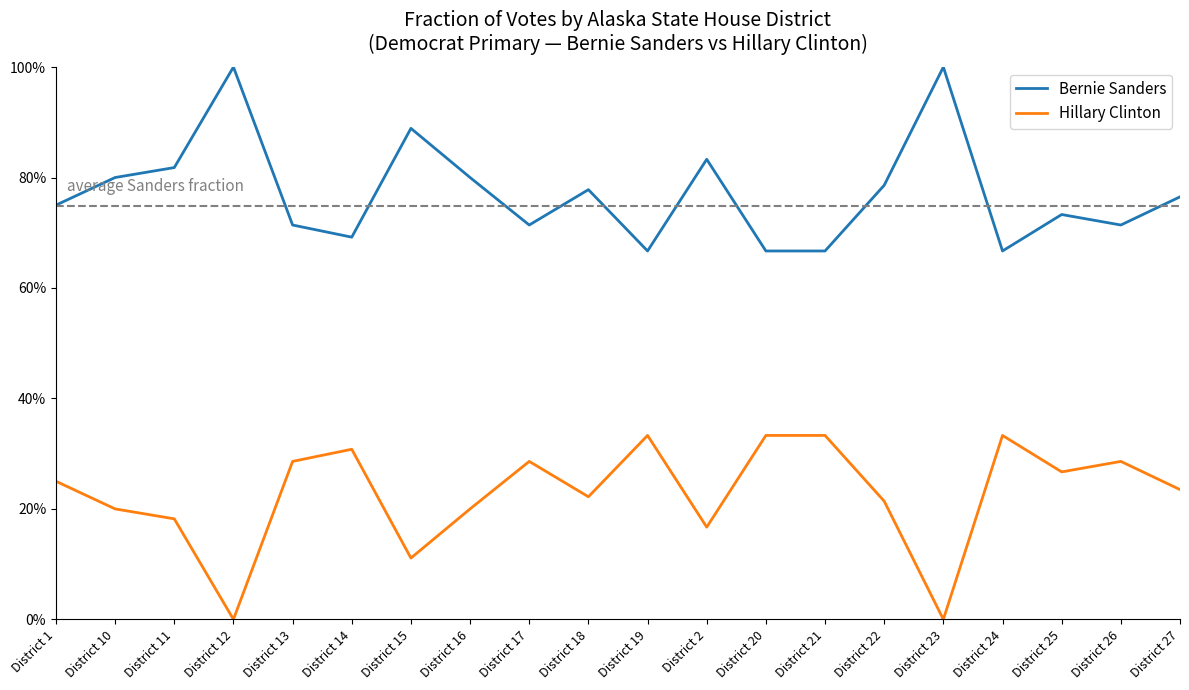

What is the difference between the highest and lowest values at District 23?

1.0